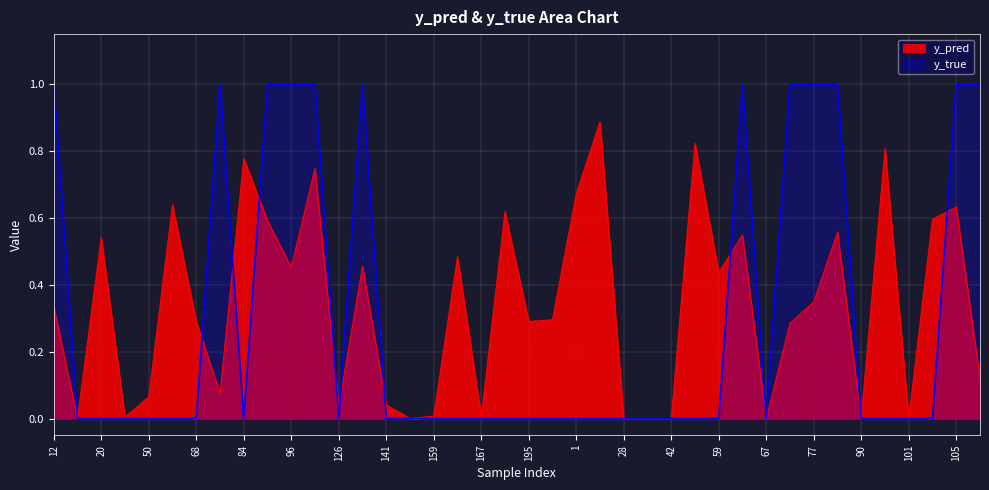

What is the label of the 20th point from the left?

171